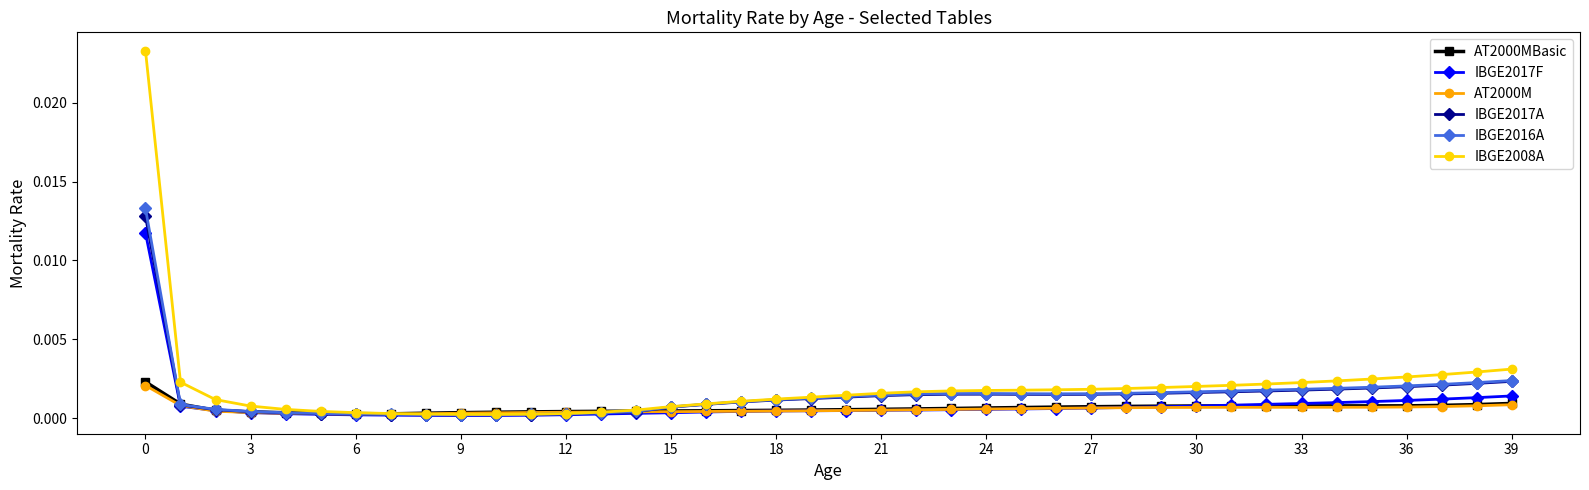

In IBGE2008A, how many points are lower than both neighbors (excluding endpoints)?

1